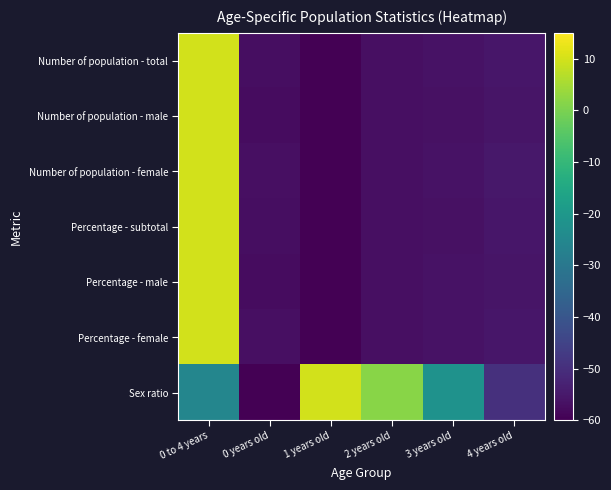

Reading left to right, list all the values displayed in this chart.

Number of population - total: 0 to 4 years=10.0	0 years old=-57.2	1 years old=-60.0	2 years old=-56.9	3 years old=-56.4	4 years old=-55.5
Number of population - male: 0 to 4 years=10.0	0 years old=-57.5	1 years old=-60.0	2 years old=-56.9	3 years old=-56.5	4 years old=-55.7
Number of population - female: 0 to 4 years=10.0	0 years old=-56.9	1 years old=-60.0	2 years old=-56.9	3 years old=-56.3	4 years old=-55.2
Percentage - subtotal: 0 to 4 years=10.0	0 years old=-57.3	1 years old=-60.0	2 years old=-57.0	3 years old=-56.5	4 years old=-55.5
Percentage - male: 0 to 4 years=10.0	0 years old=-57.5	1 years old=-60.0	2 years old=-56.9	3 years old=-56.4	4 years old=-55.8
Percentage - female: 0 to 4 years=10.0	0 years old=-57.0	1 years old=-60.0	2 years old=-57.0	3 years old=-56.3	4 years old=-55.3
Sex ratio: 0 to 4 years=-25.7	0 years old=-60.0	1 years old=10.0	2 years old=1.6	3 years old=-21.8	4 years old=-49.5